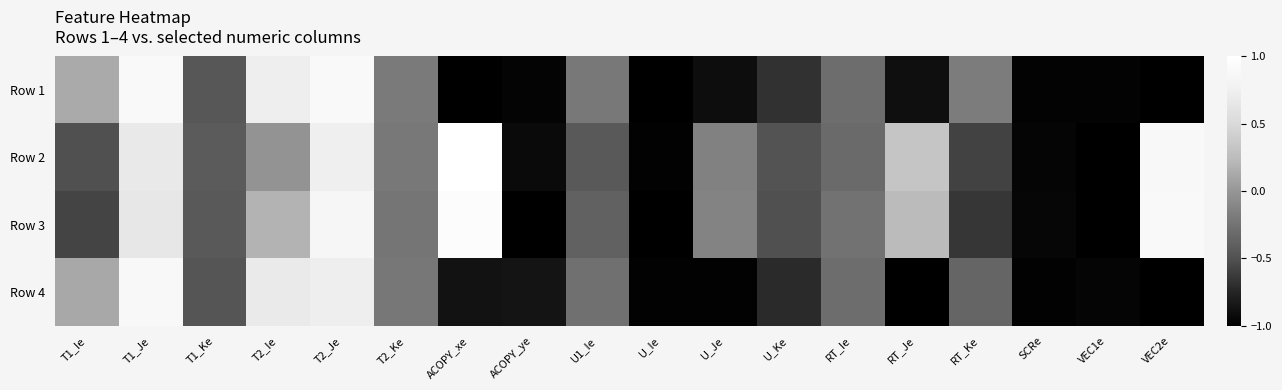

Which label corresponds to the smallest value in the chart?

ACOPY_xe